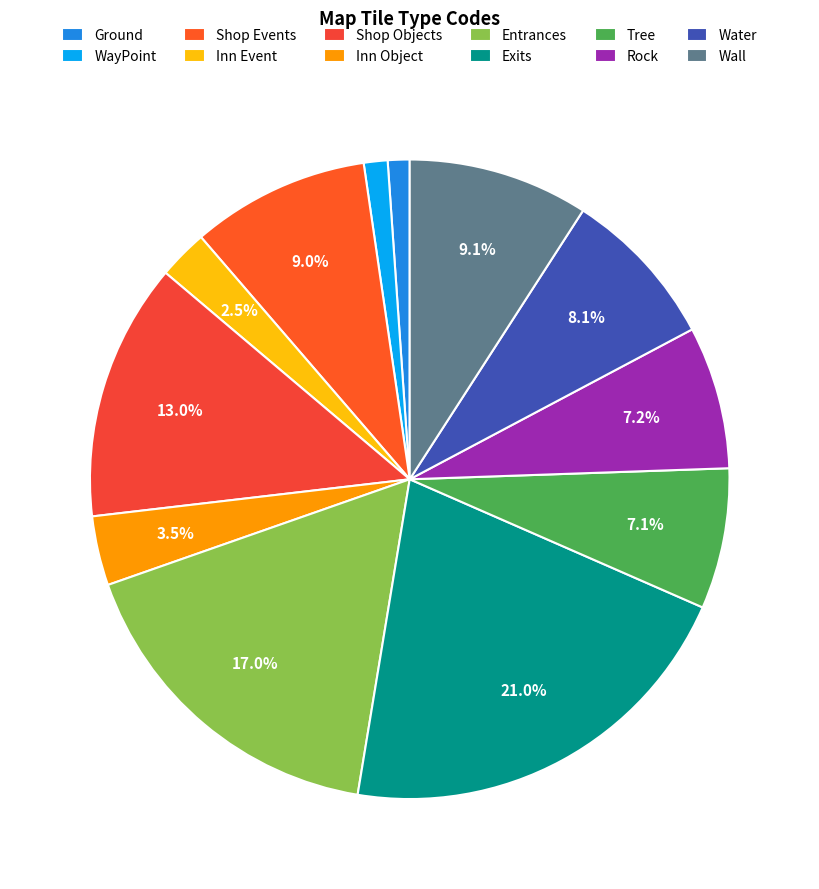

To the nearest percent, what percentage of the pie is Ground?

1%